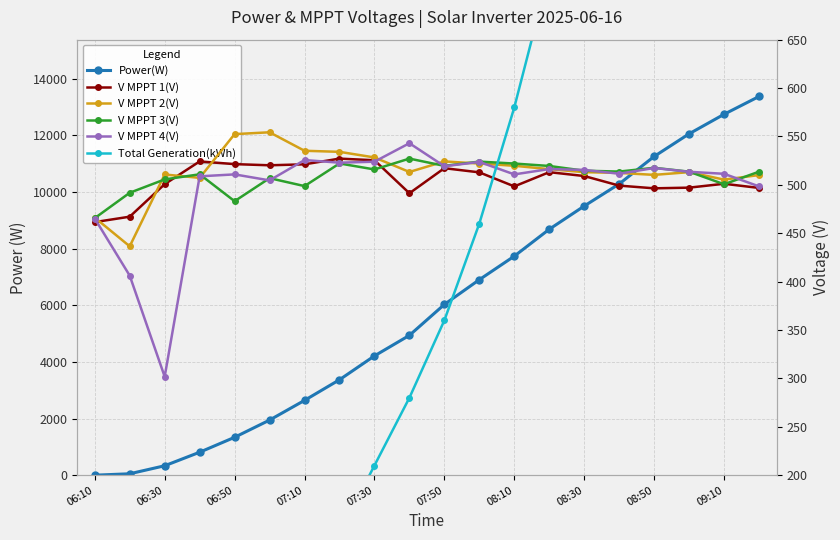

How many values in the V MPPT 2(V) series are below 513?

8